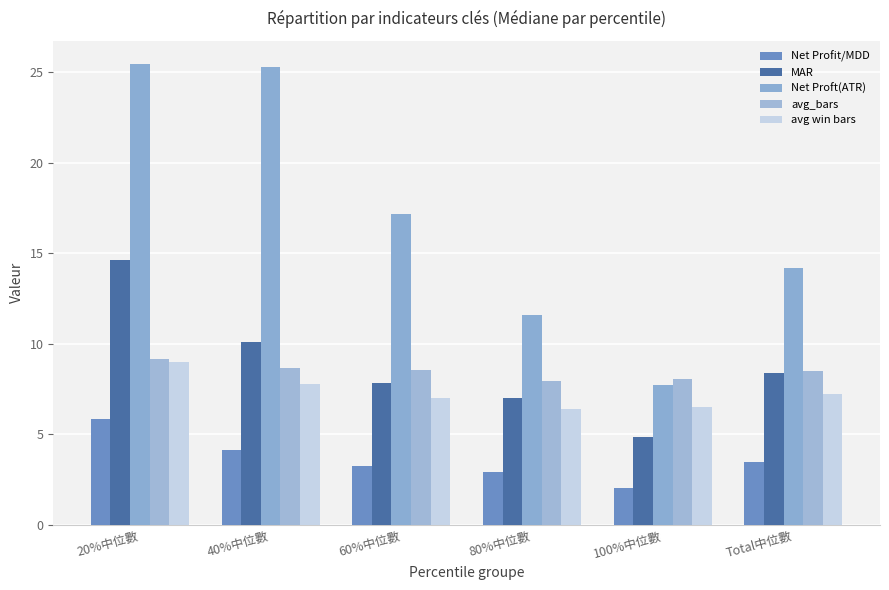

Count the number of data series in this chart.

5